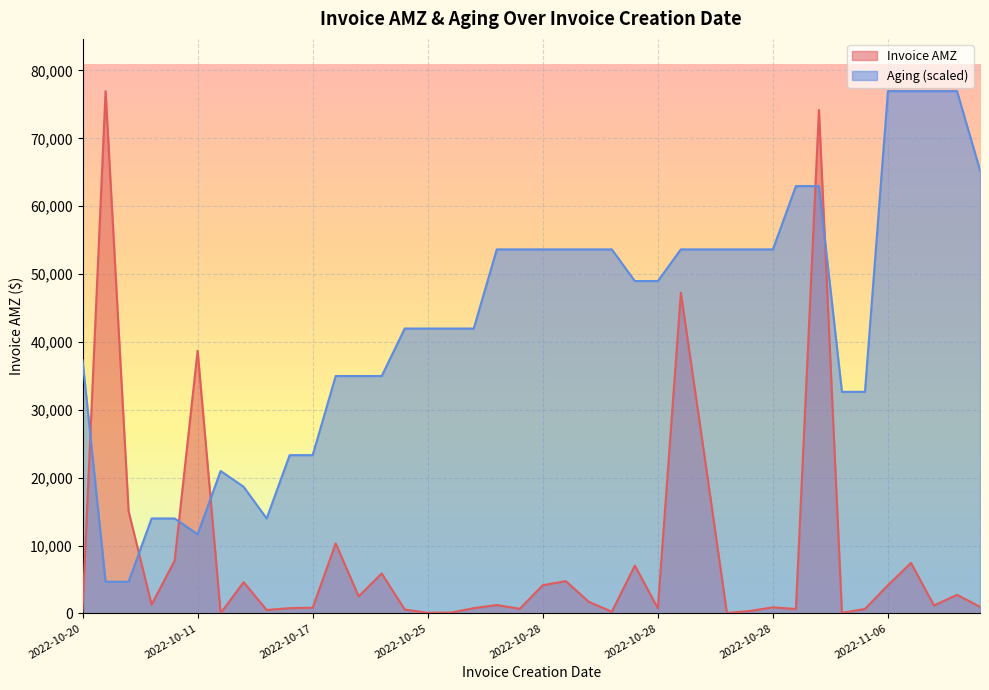

What are all the series names shown in the legend?

Invoice AMZ, Aging (scaled)